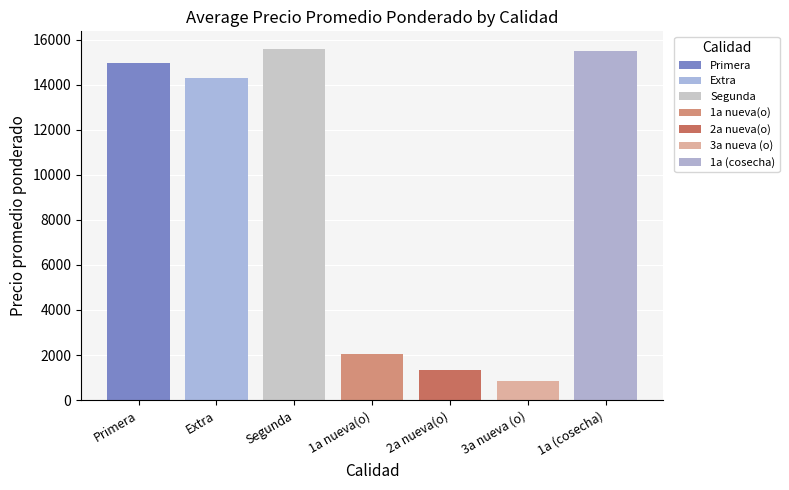

Which label corresponds to the smallest value in the chart?

3a nueva (o)